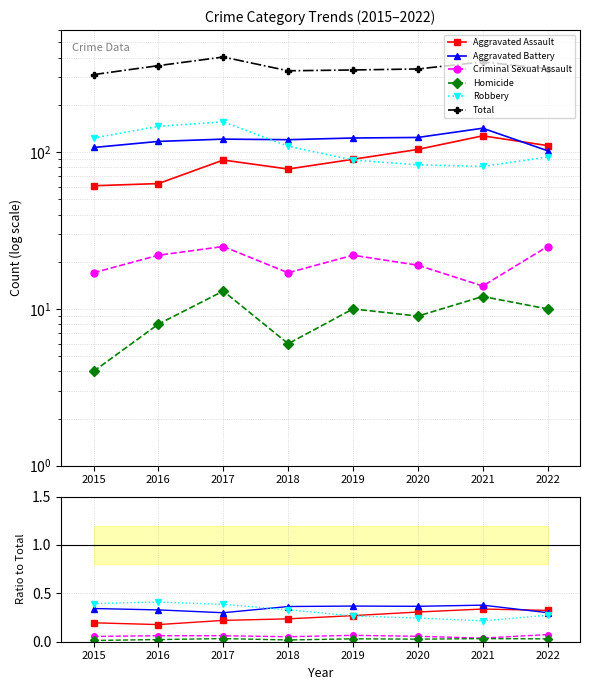

What is the average value of the Aggravated Battery series?

0.3